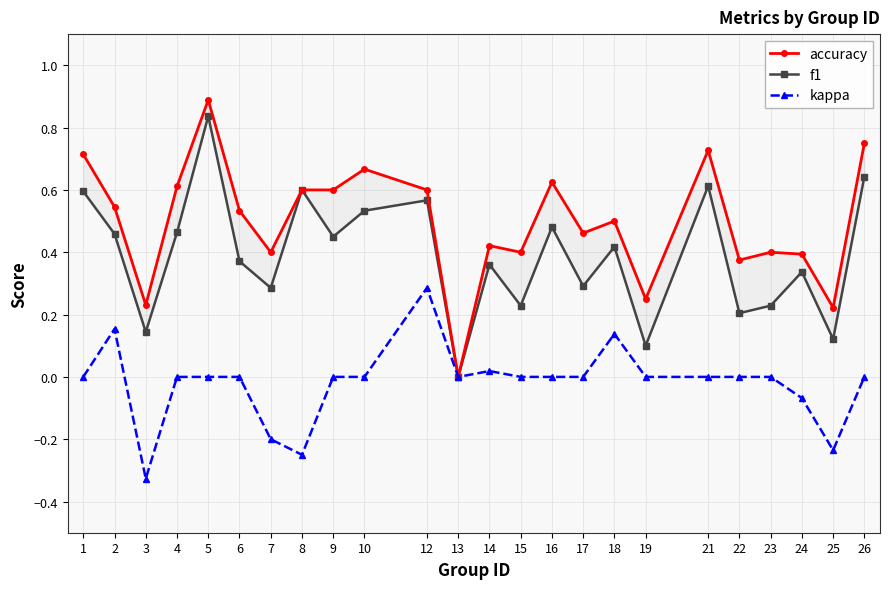

Reading left to right, extract all data points from this chart.

accuracy: 0.7	0.5	0.2	0.6	0.9	0.5	0.4	0.6	0.6	0.7	0.6	0.0	0.4	0.4	0.6	0.5	0.5	0.2	0.7	0.4	0.4	0.4	0.2	0.8
f1: 0.6	0.5	0.1	0.5	0.8	0.4	0.3	0.6	0.5	0.5	0.6	0.0	0.4	0.2	0.5	0.3	0.4	0.1	0.6	0.2	0.2	0.3	0.1	0.6
kappa: 0.0	0.2	-0.3	0.0	0.0	0.0	-0.2	-0.2	0.0	0.0	0.3	0.0	0.0	0.0	0.0	0.0	0.1	0.0	0.0	0.0	0.0	-0.1	-0.2	0.0